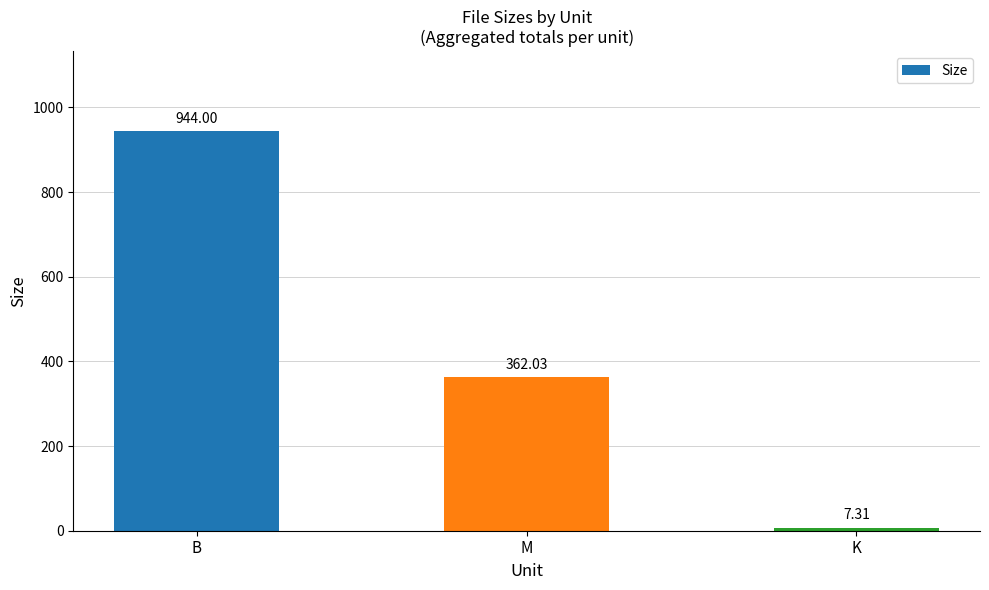

How many series are shown in this chart?

1